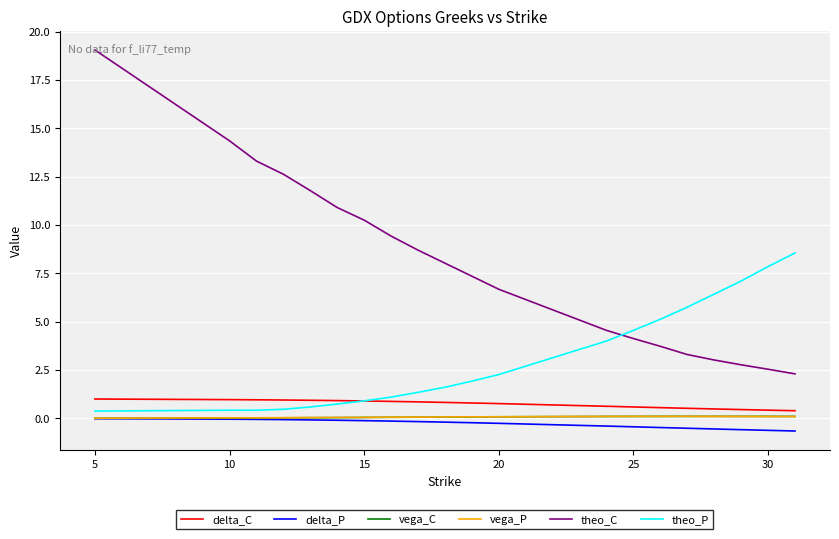

What is the difference between the second highest and second lowest values in the delta_C series?

0.5